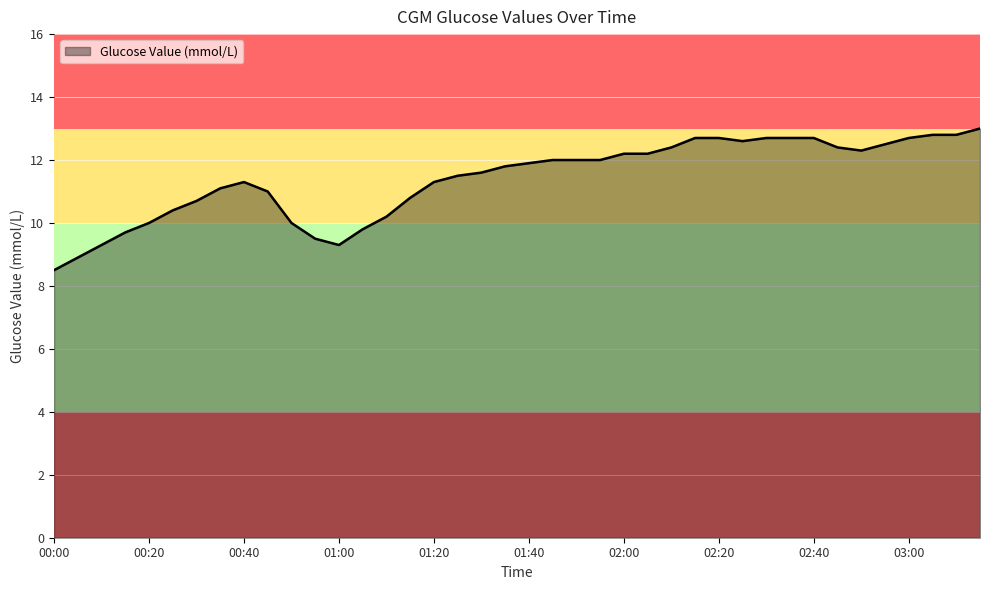

What is the difference between the maximum and minimum values?

4.5